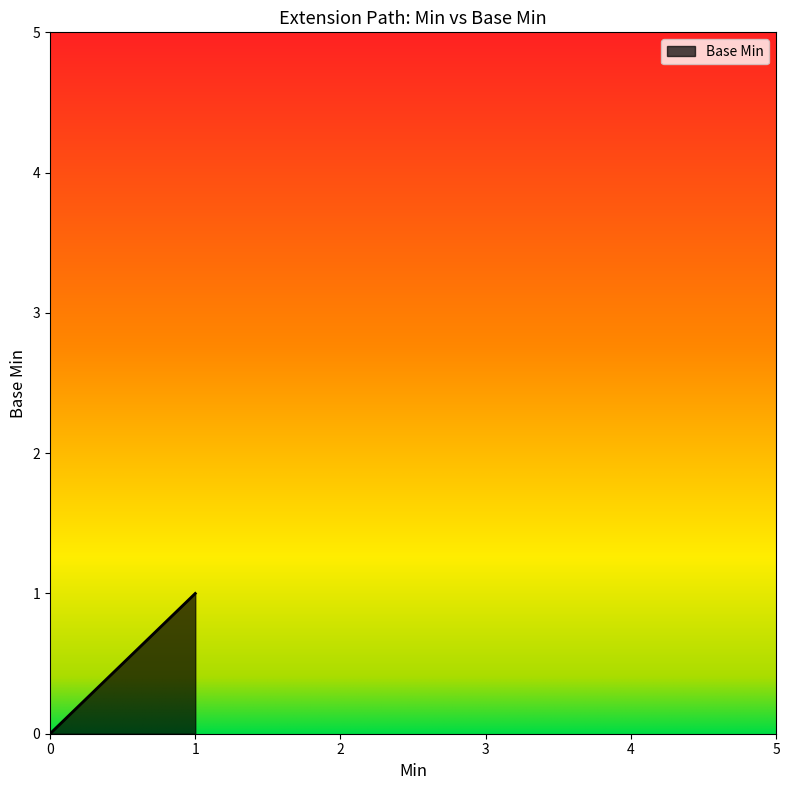

What is the change in value from 0 to 1?

+1